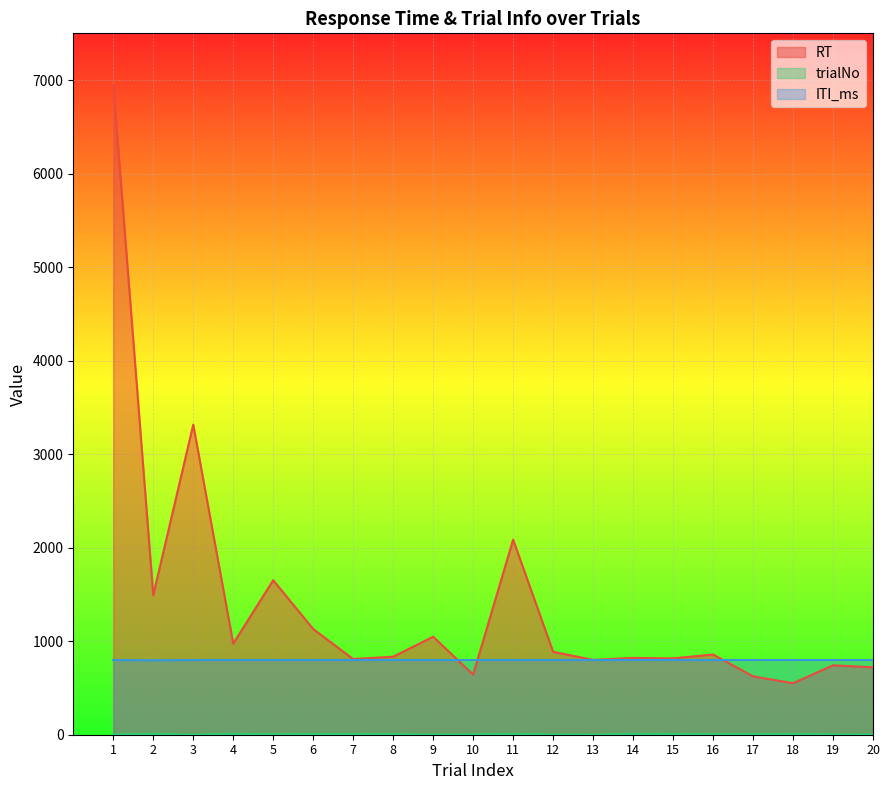

Which series ends up on top after the final intersection of ITI_ms and RT?

ITI_ms